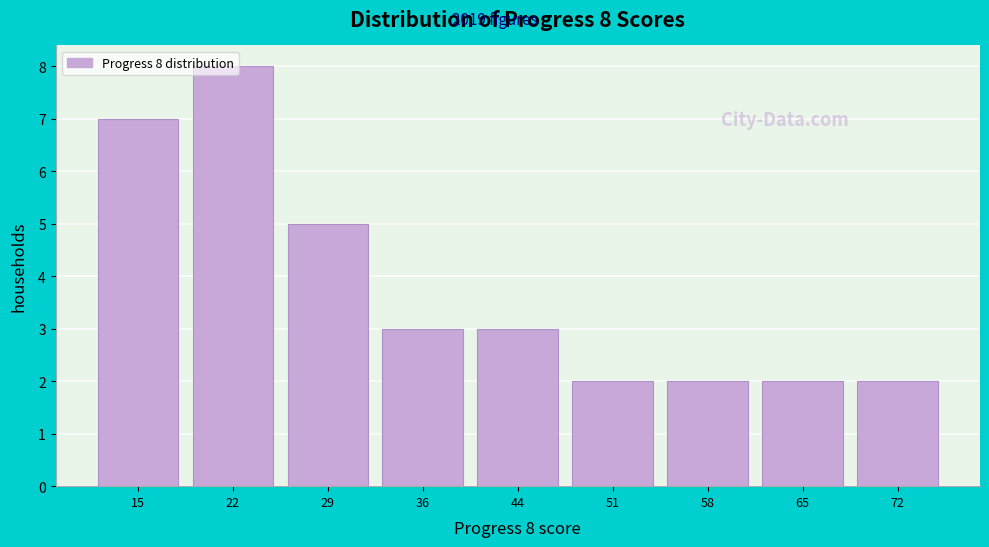

The chart shows a value of 3 at 44. True or false?

True